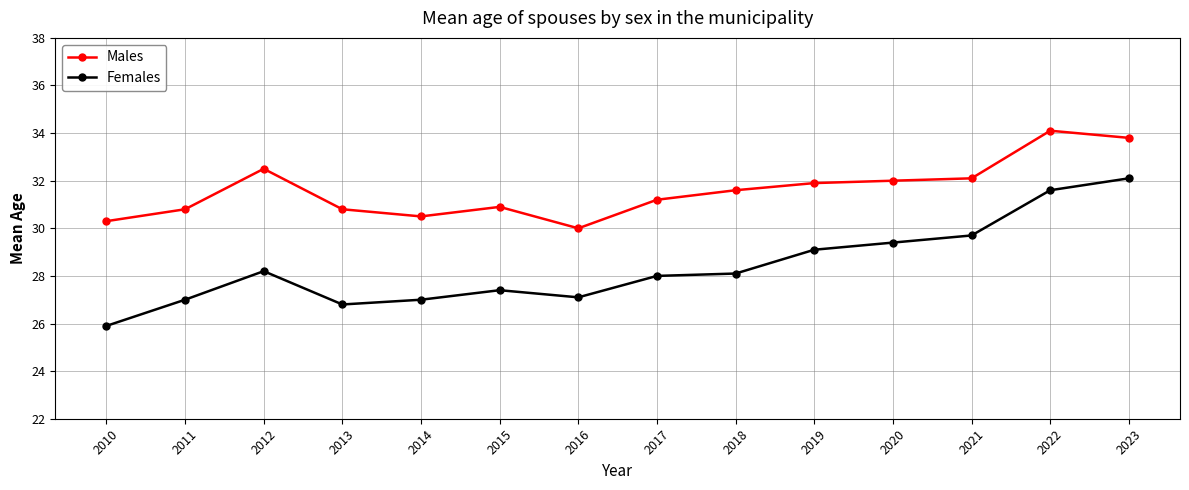

Reading left to right, extract all data points from this chart.

Males: 2010=30.3	2011=30.8	2012=32.5	2013=30.8	2014=30.5	2015=30.9	2016=30.0	2017=31.2	2018=31.6	2019=31.9	2020=32.0	2021=32.1	2022=34.1	2023=33.8
Females: 2010=25.9	2011=27.0	2012=28.2	2013=26.8	2014=27.0	2015=27.4	2016=27.1	2017=28.0	2018=28.1	2019=29.1	2020=29.4	2021=29.7	2022=31.6	2023=32.1